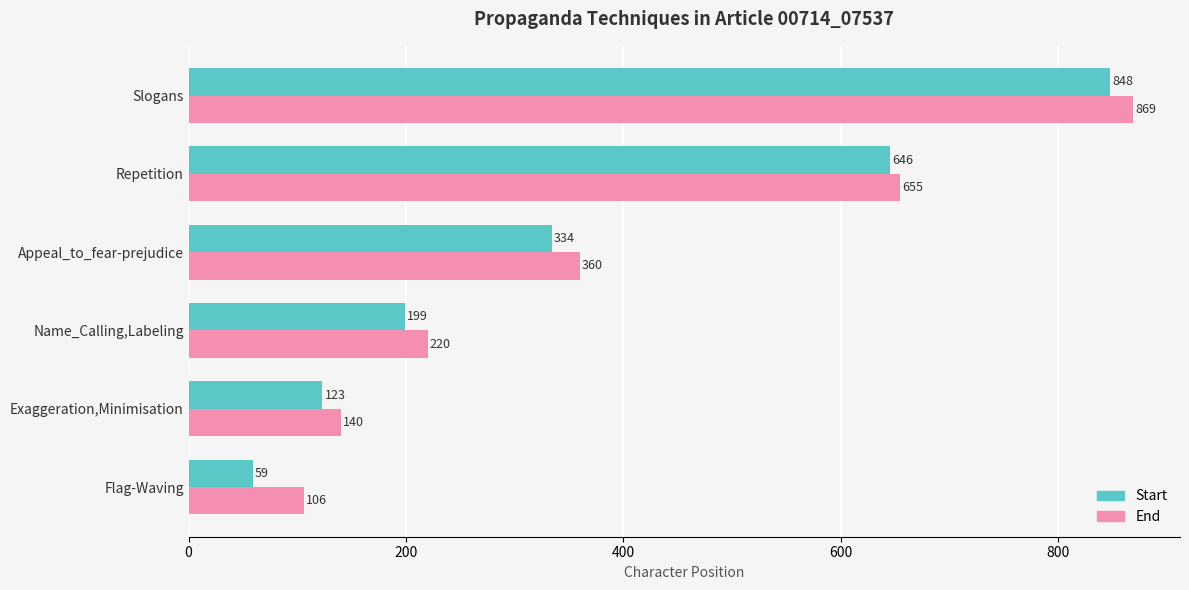

The Start series shows 279 at Name_Calling,Labeling. True or false?

False